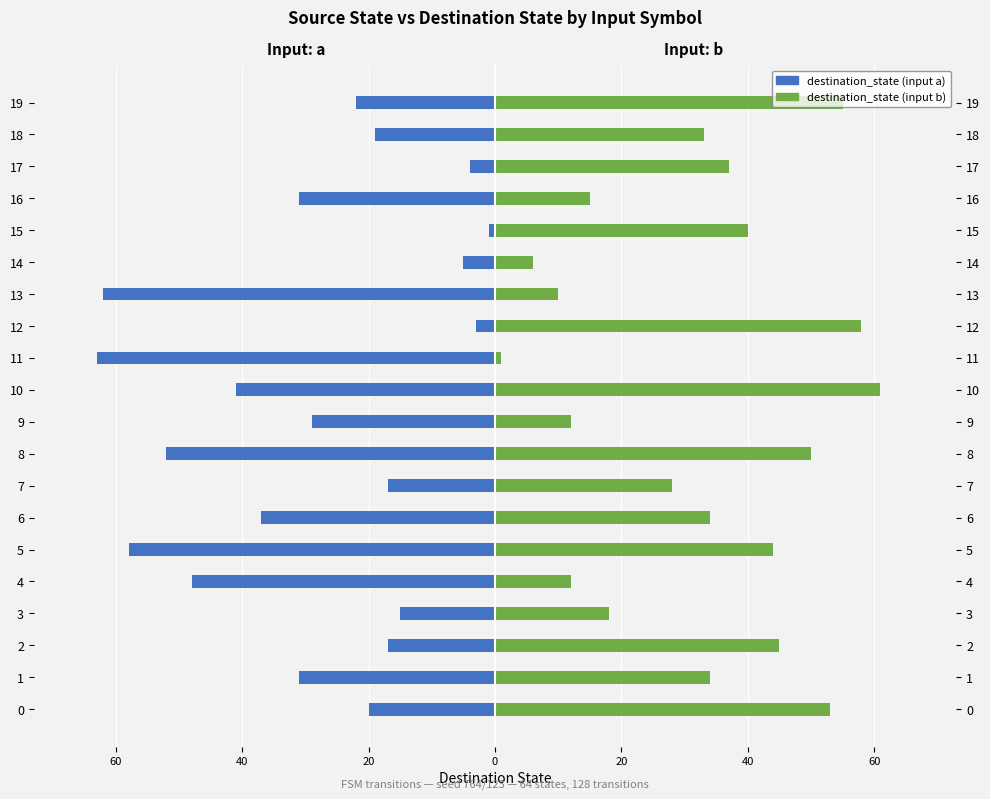

Rank the series by their average value, from highest to lowest.

destination_state (input b), destination_state (input a)